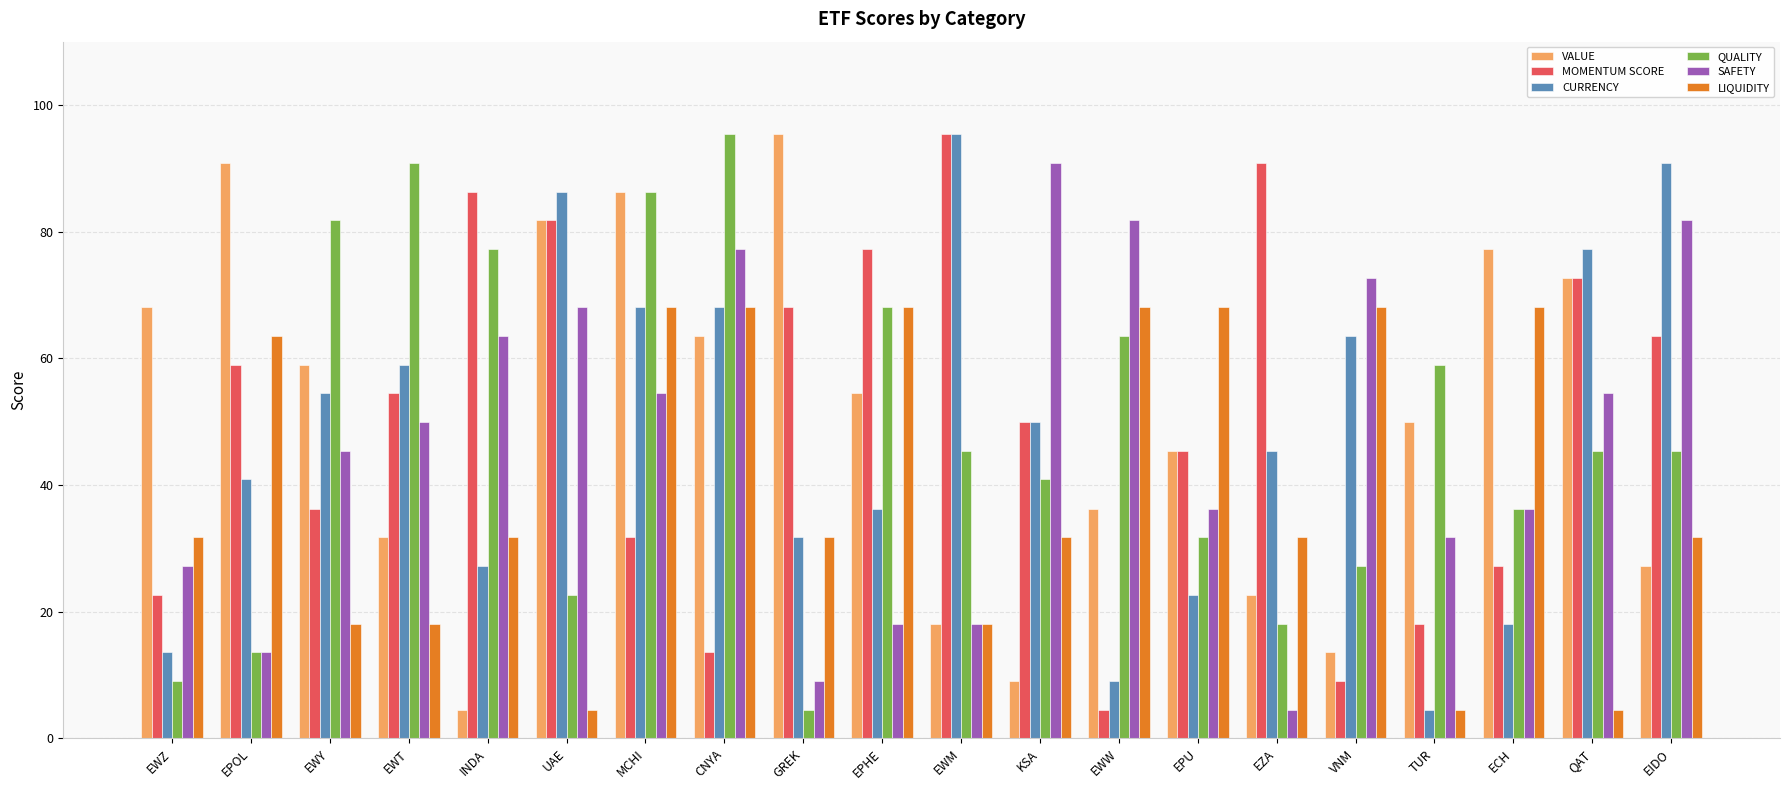

What is the approximate value of LIQUIDITY at MCHI?

68.1